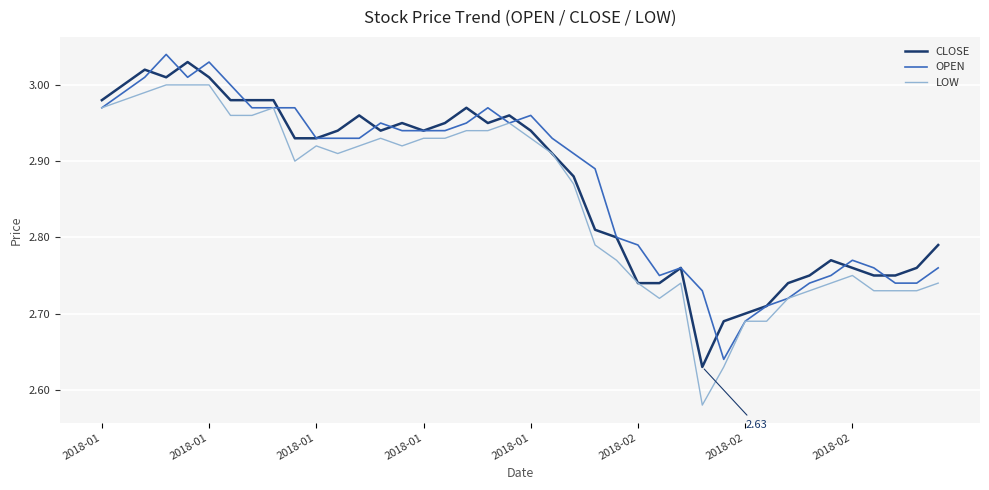

Count the number of categories in the chart.

40